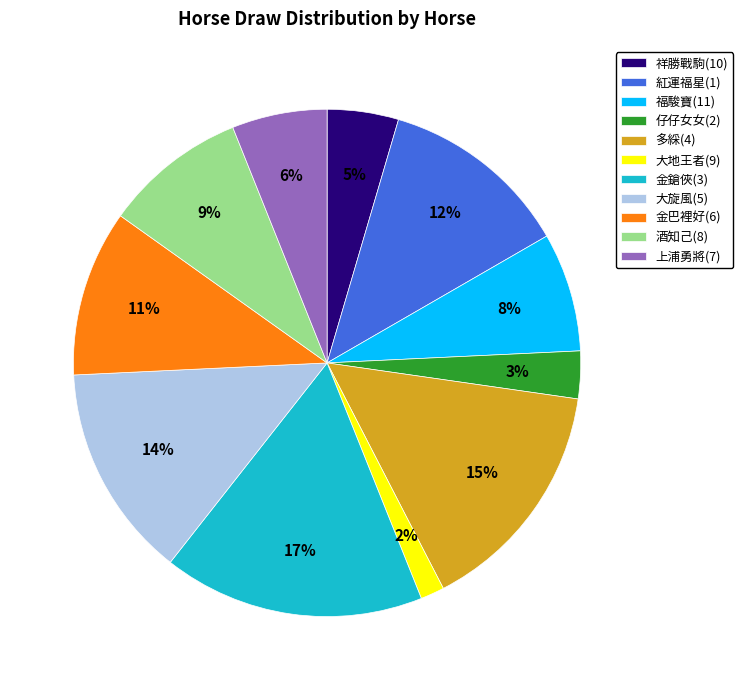

Do 金鎗俠(3) and 福駿寶(11) together represent more than half of the pie?

No